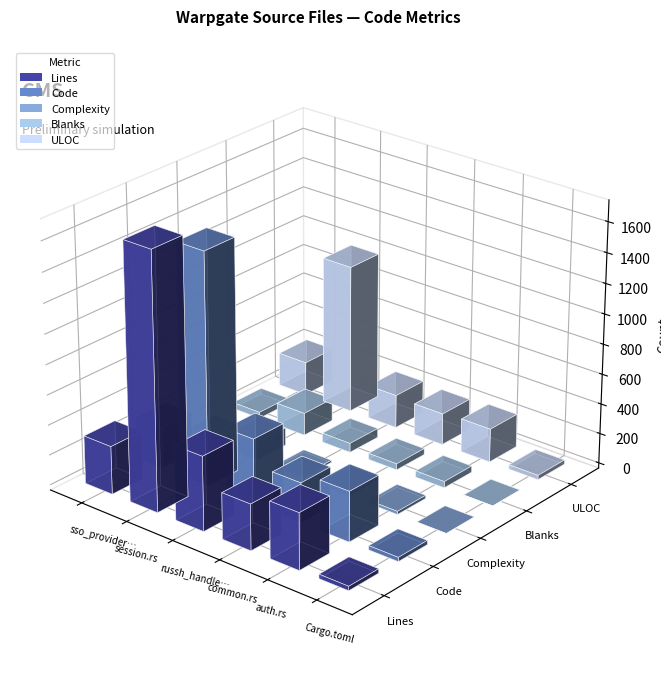

What is the label of the 2nd bar from the left?

session.rs